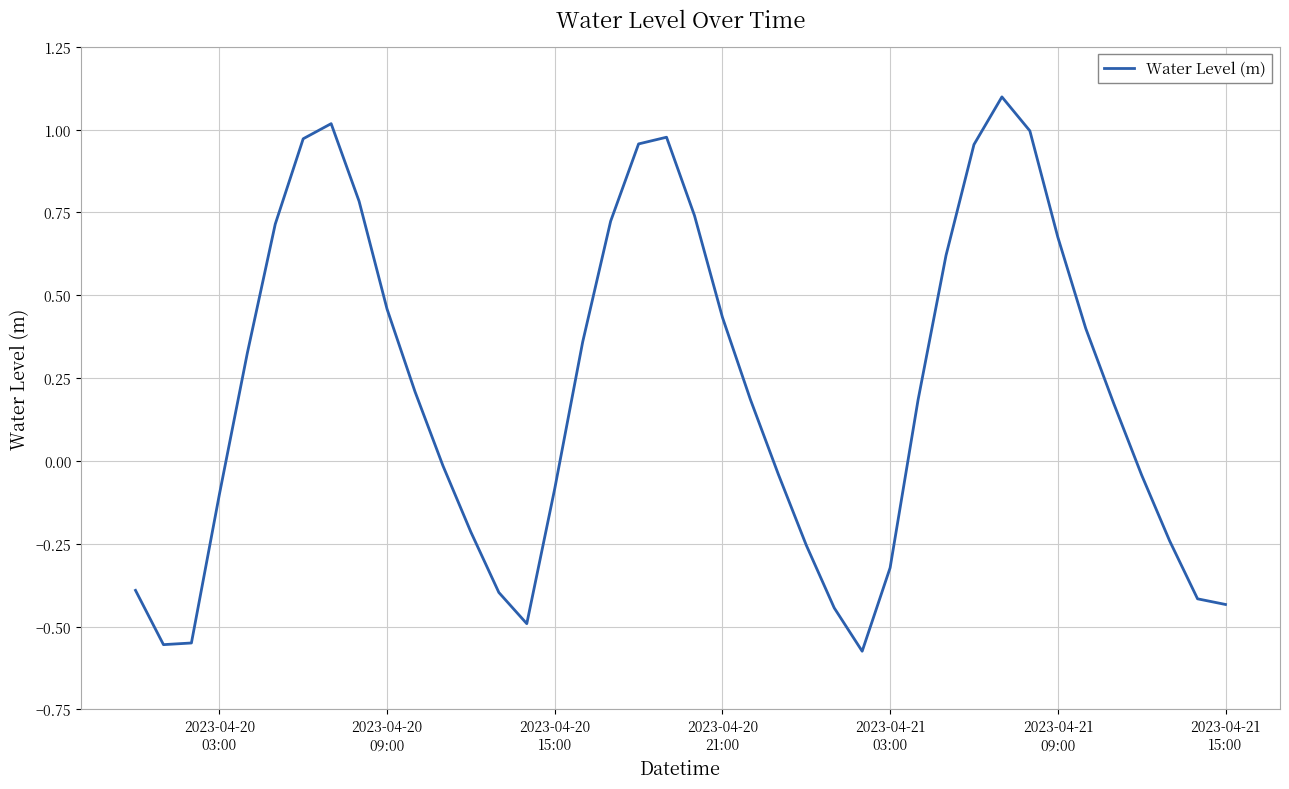

What is the difference between the maximum and minimum values?

1.7